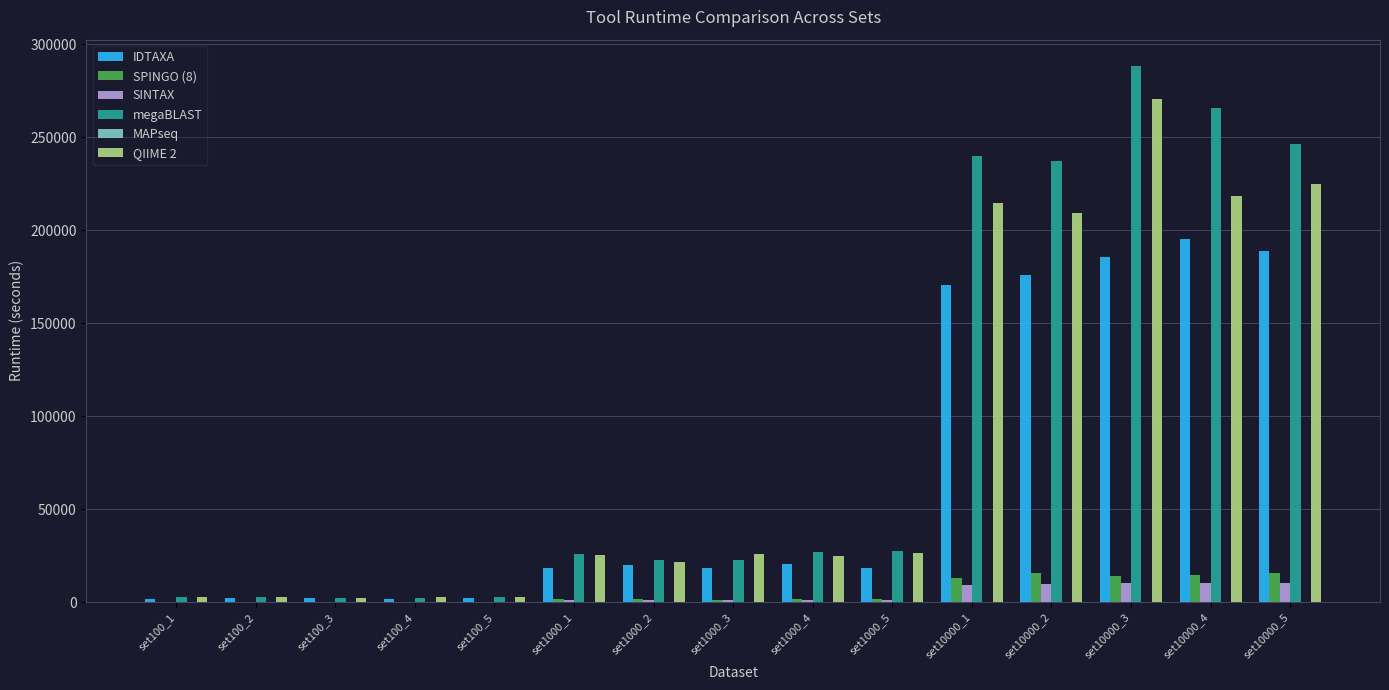

What is the total value across all series at set10000_1?

647027.4